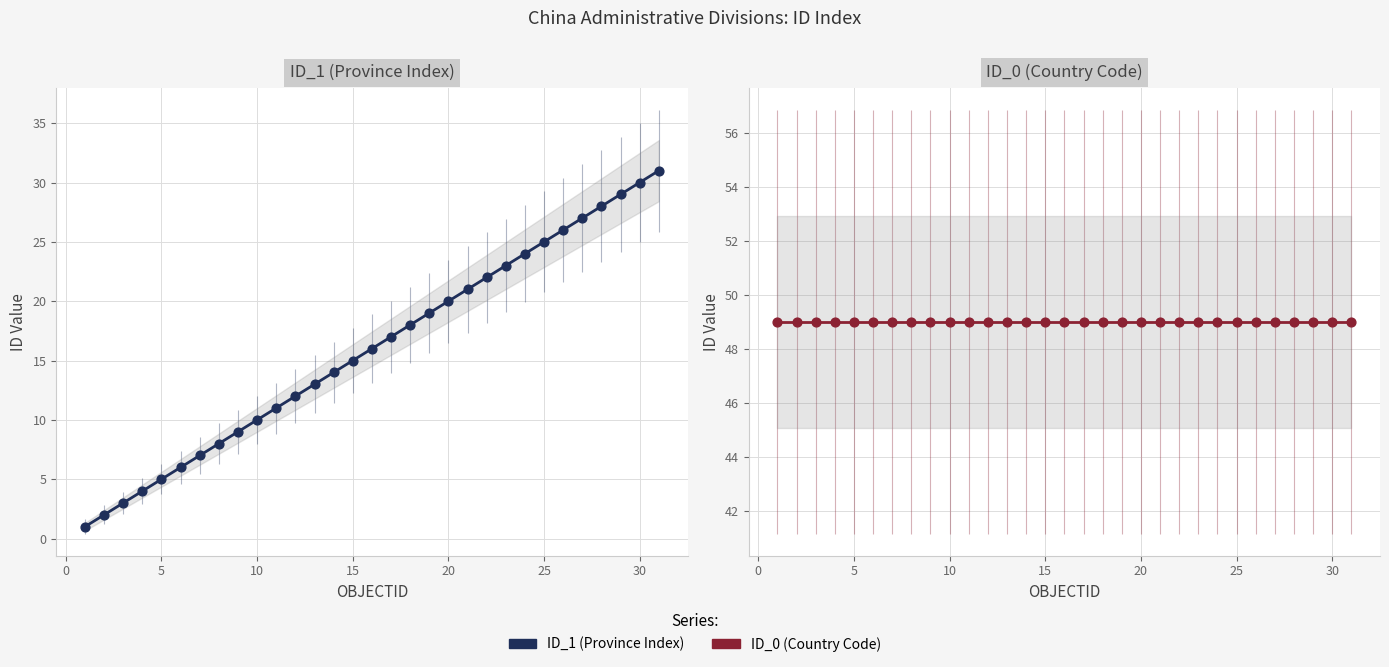

At how many categories does at least one series exceed 46?

31